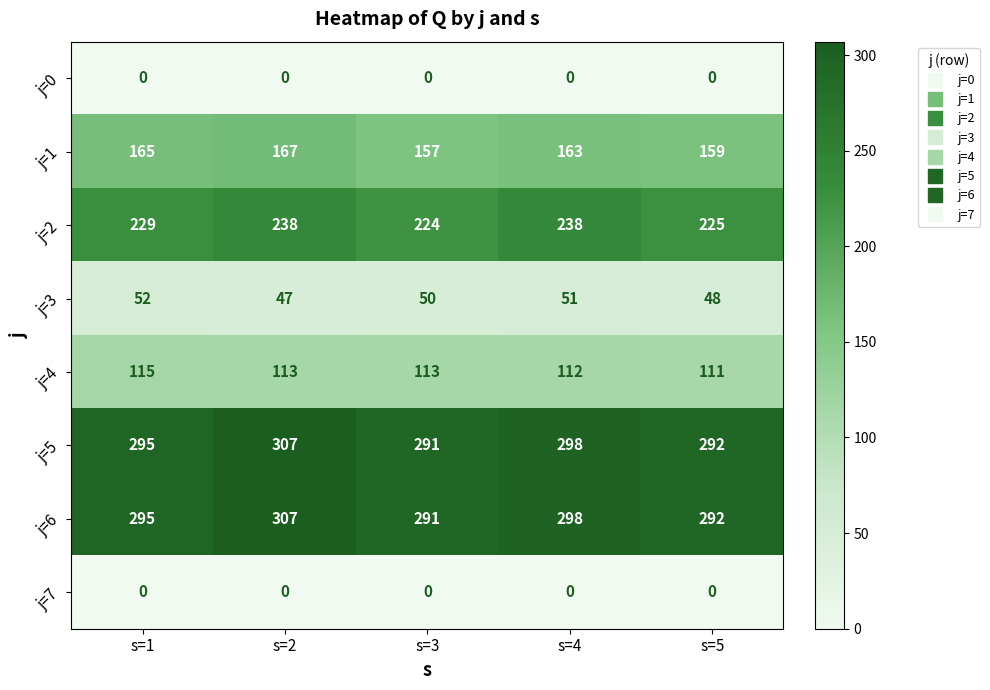

What is the difference between the maximum and second lowest values in the j=2 series?

13